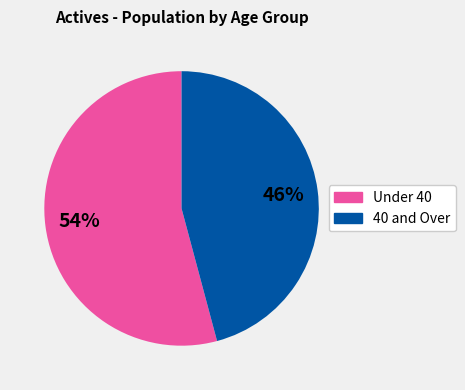

To the nearest percent, what is the average slice percentage?

50%